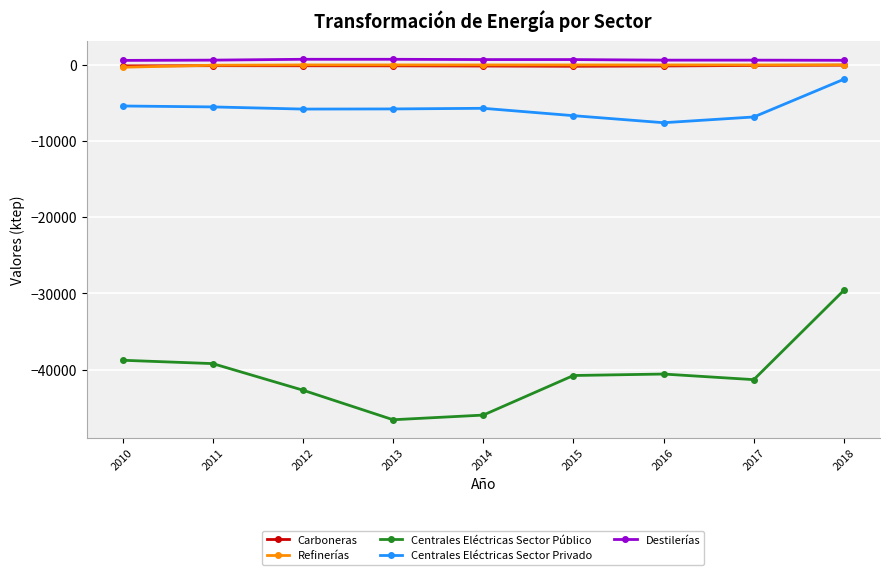

Is it true that Centrales Eléctricas Sector Público equals -28184 at 2017?

False